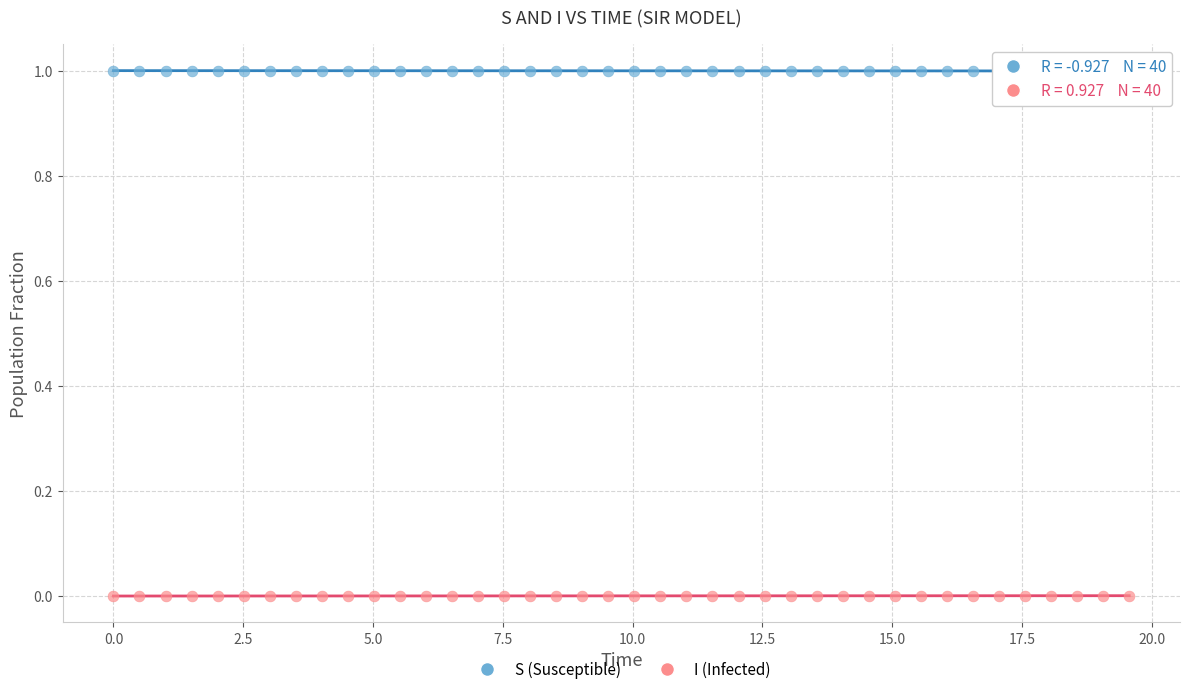

Which series reaches the minimum Y coordinate?

I (Infected)